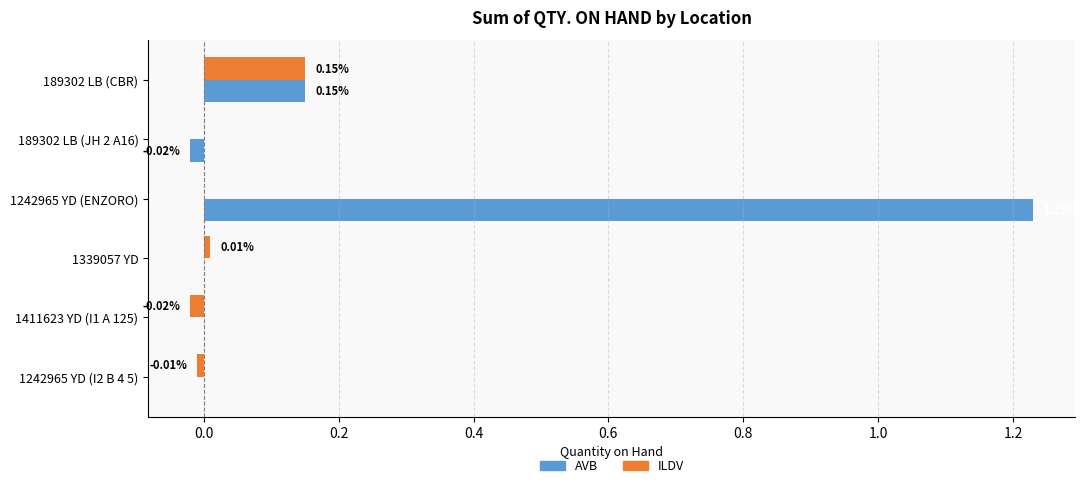

Which series has the largest total across all categories?

AVB